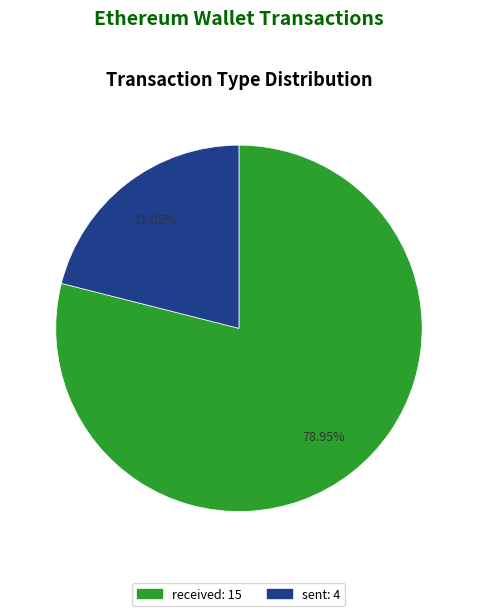

To the nearest percent, what is the average slice percentage?

50%